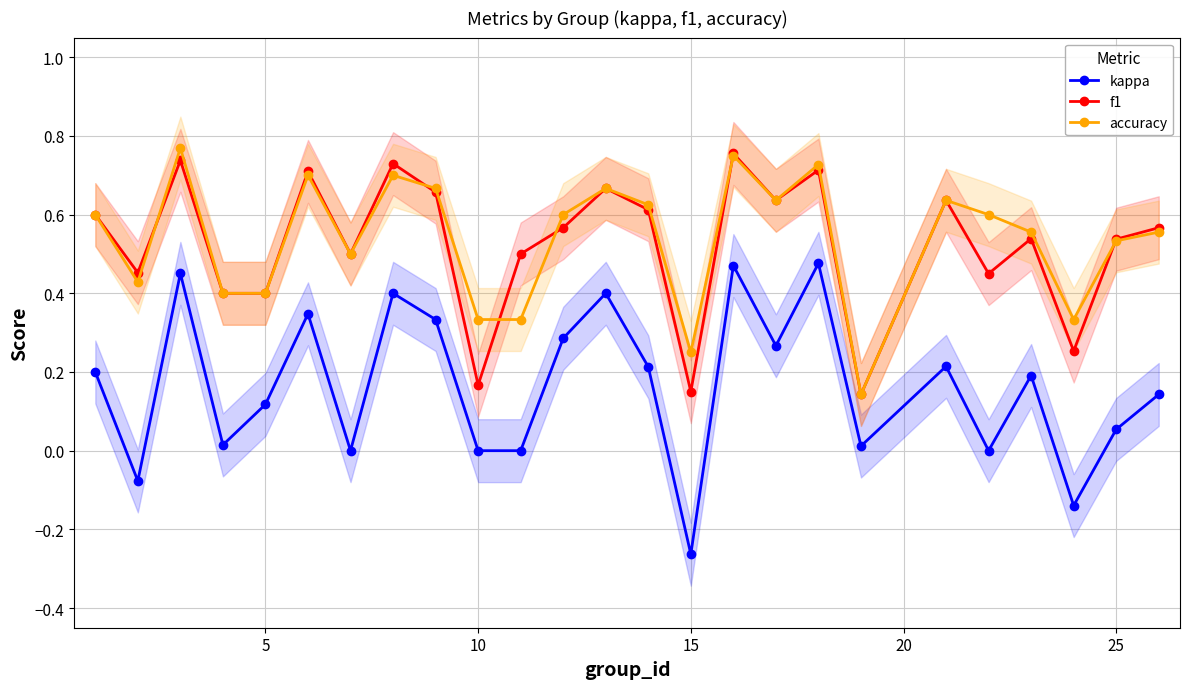

The f1 series shows 0.4 at 5. True or false?

True